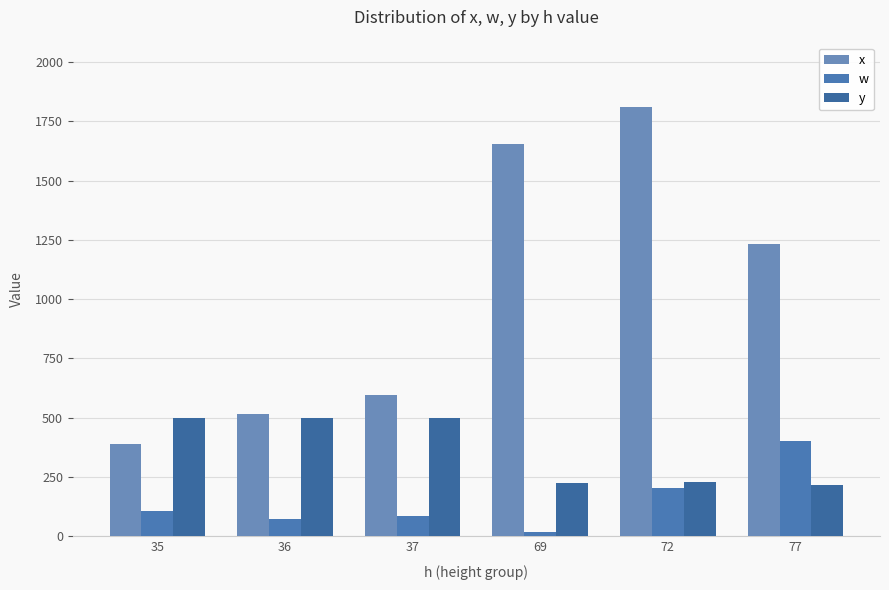

Rank the series at 77 from lowest to highest value.

y, w, x